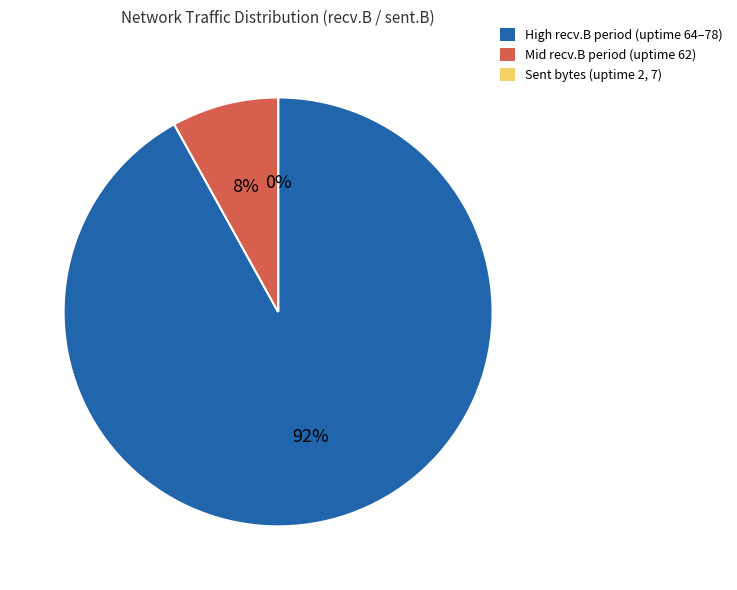

To the nearest percent, what percentage of the pie is High recv.B period (uptime 64–78)?

92%